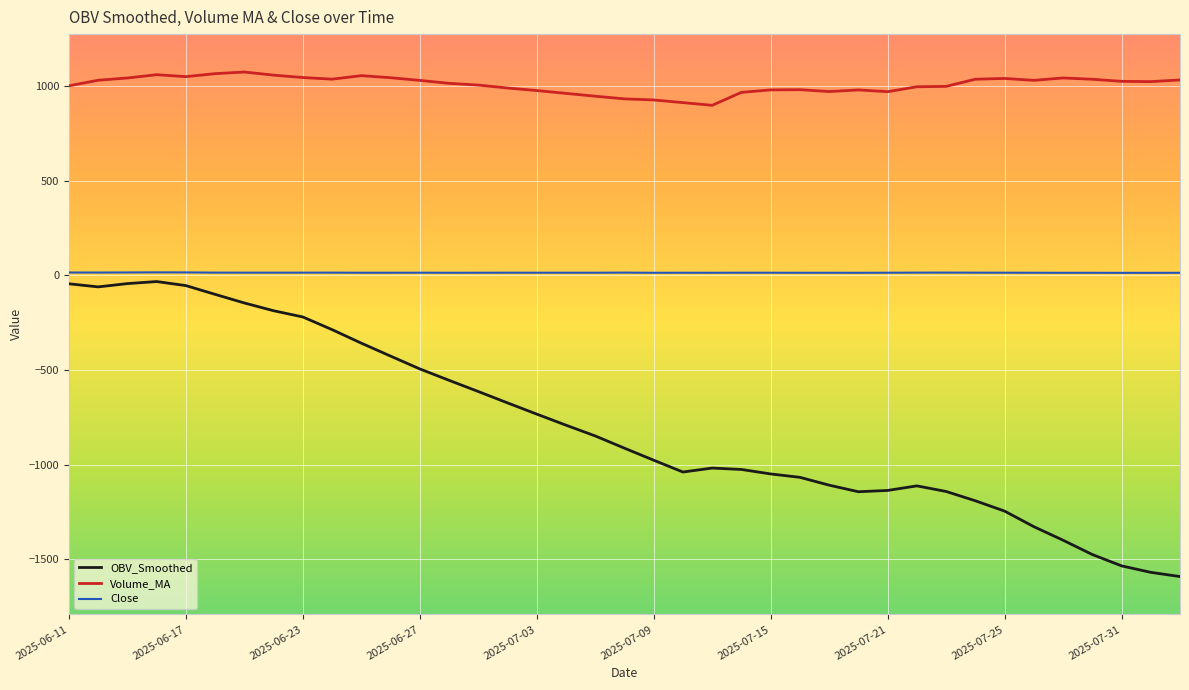

Does the chart have visible grid lines?

Yes